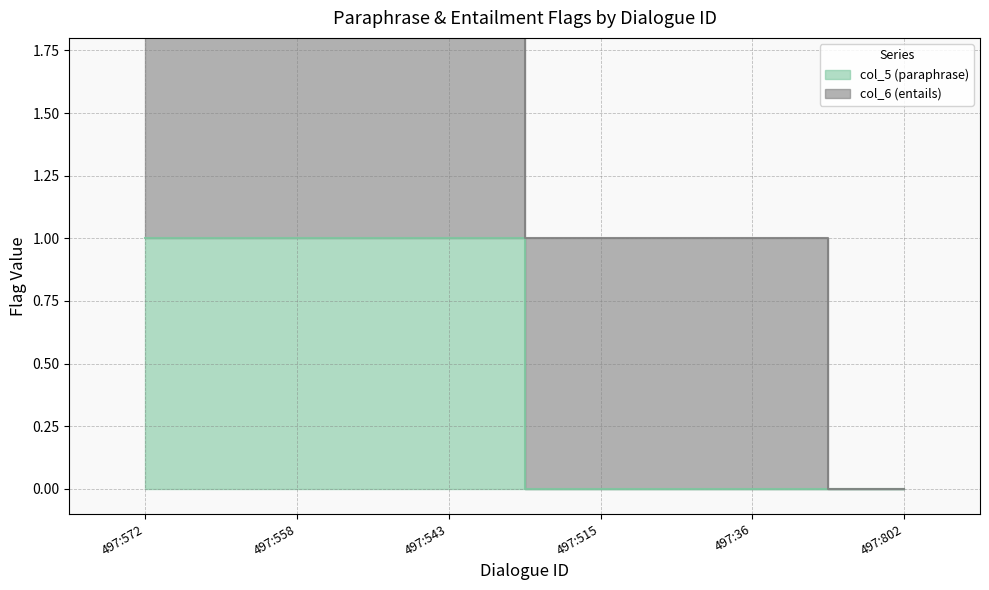

Reading left to right, what are all the values shown in this chart?

497:572=1	497:558=1	497:543=1	497:515=0	497:36=0	497:802=0